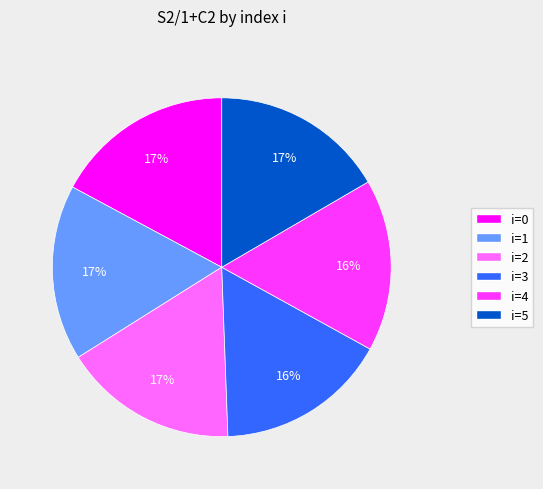

Does i=4 account for over 50% of the chart?

No